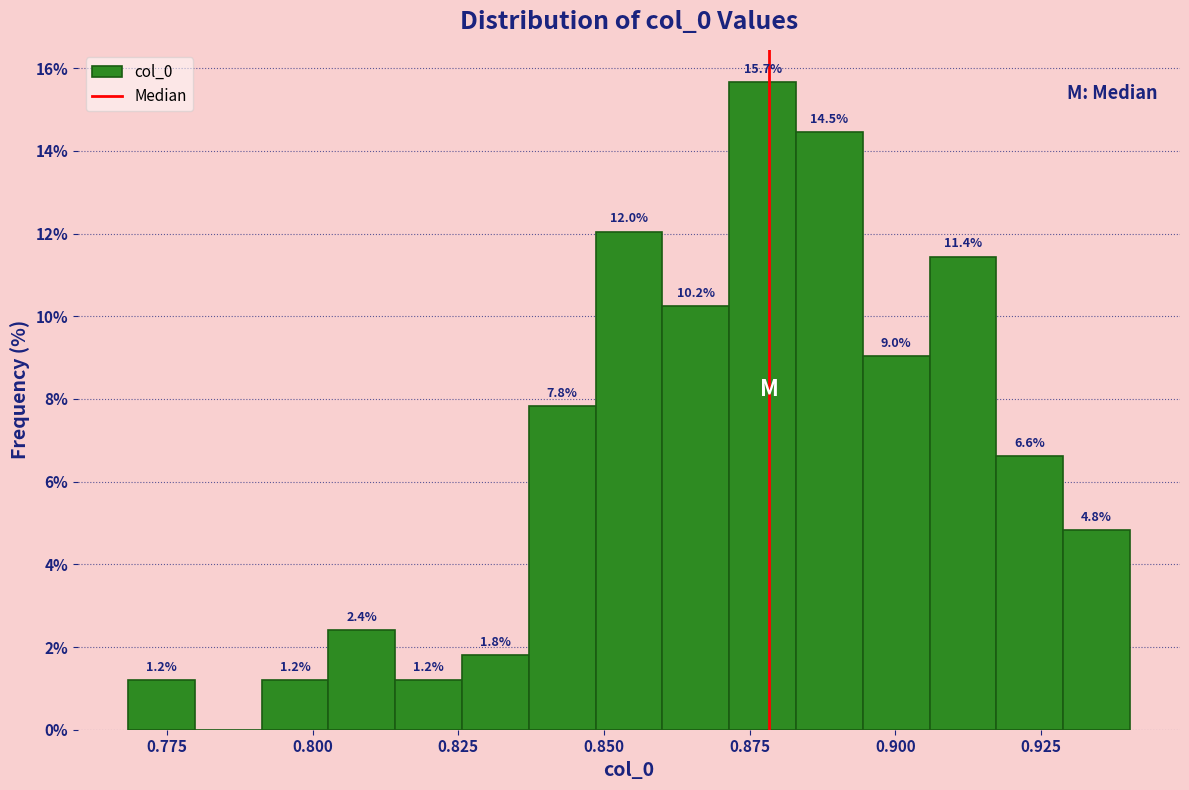

Around what value on the x-axis is the tallest bar? Give the approximate position of its centre, as read against the axis.

0.875